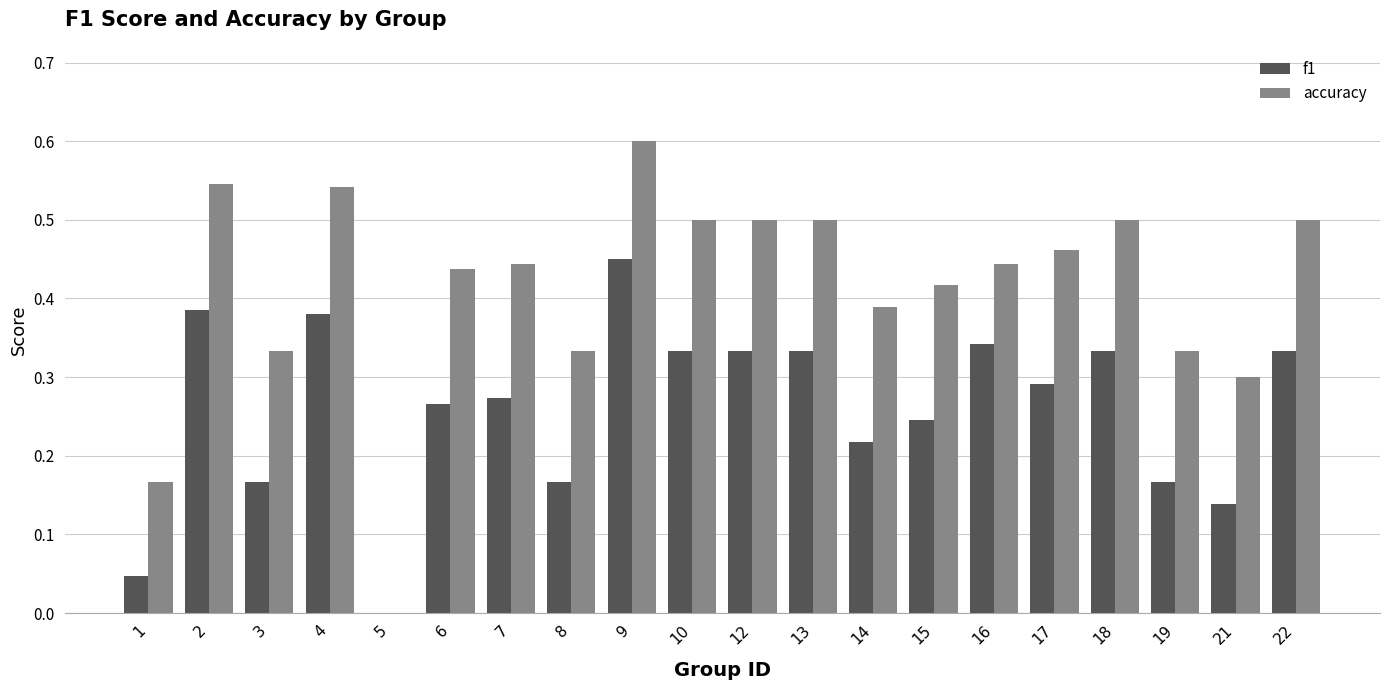

How many groups of bars are there?

20